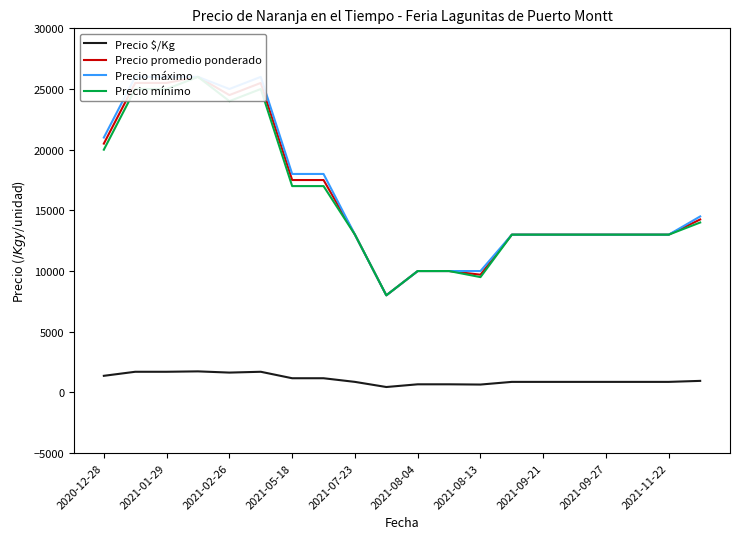

The value of Precio $/Kg at 2021-05-18 is 1167. True or false?

True